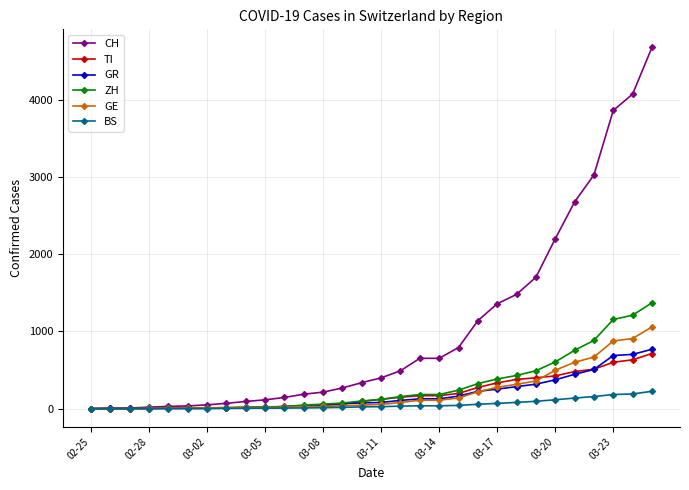

Which series has the largest total across all categories?

CH